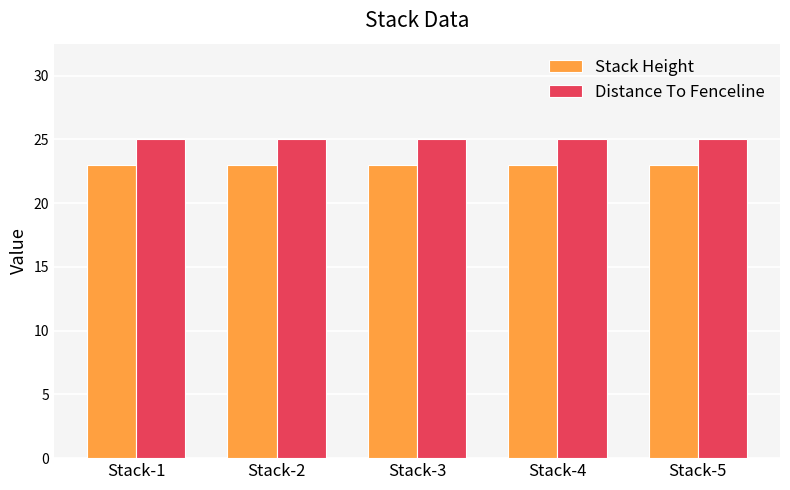

List the series in order of their overall mean, highest first.

Distance To Fenceline, Stack Height